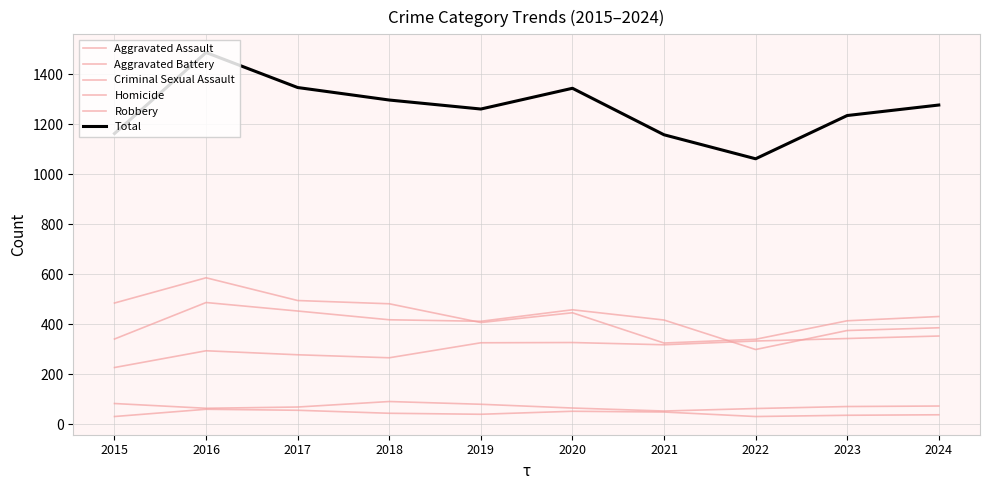

Is this an area chart (filled region under the line)?

No